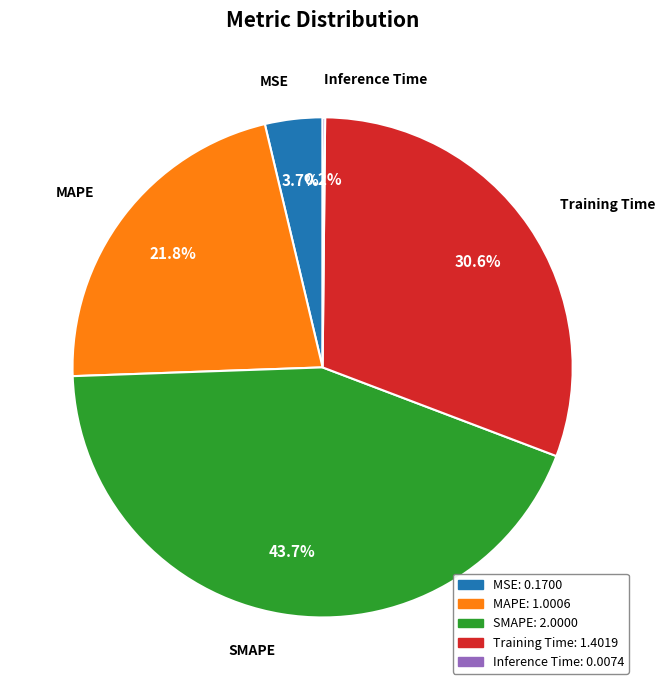

Is there any slice that represents more than half of the pie?

No